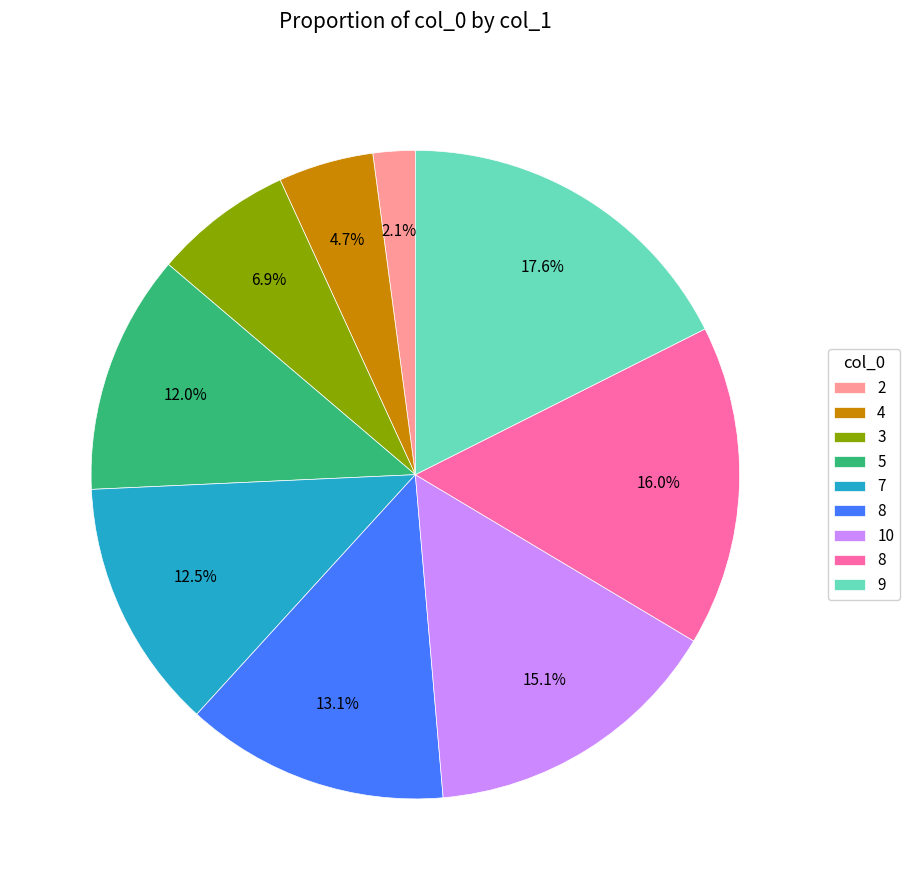

Is there any slice that represents more than half of the pie?

No